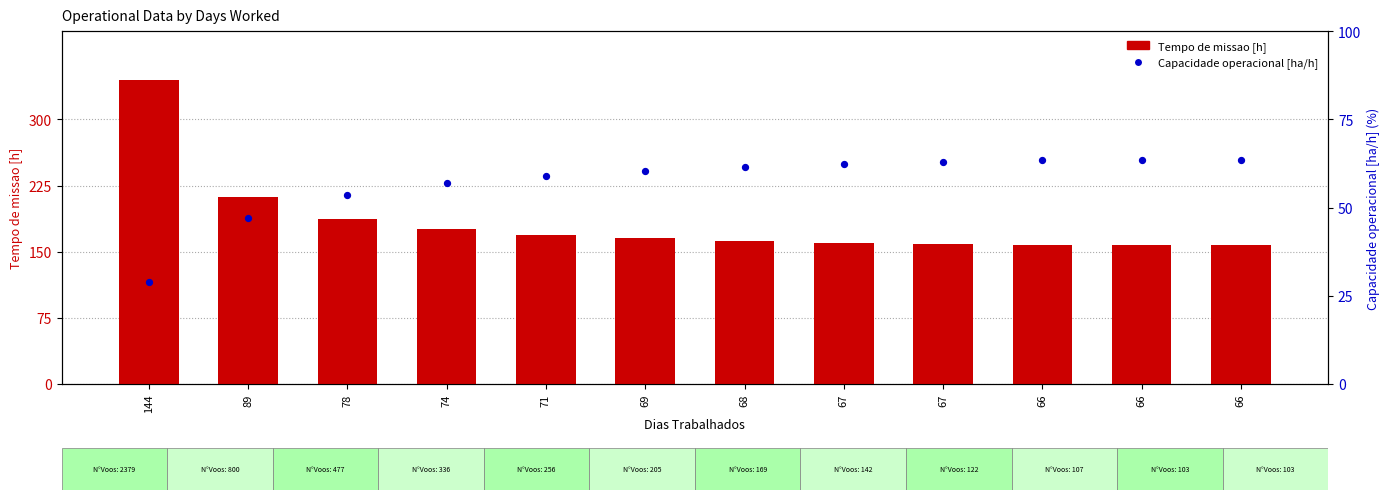

At which category is the sum across all series the highest?

144